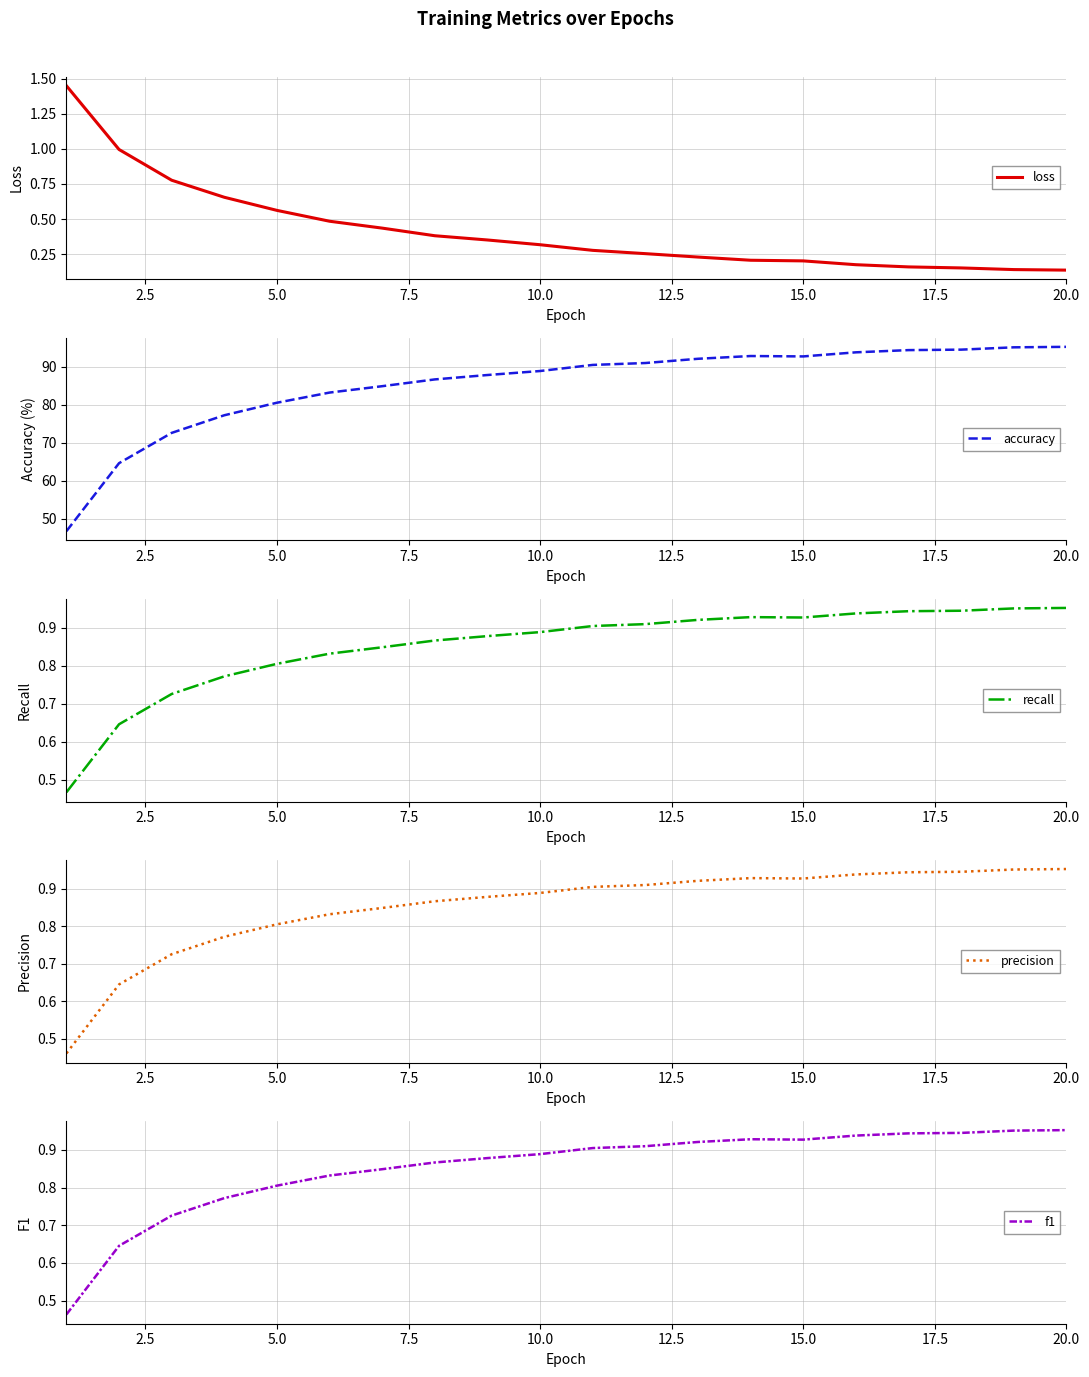

How many intersections are there between loss and f1?

1